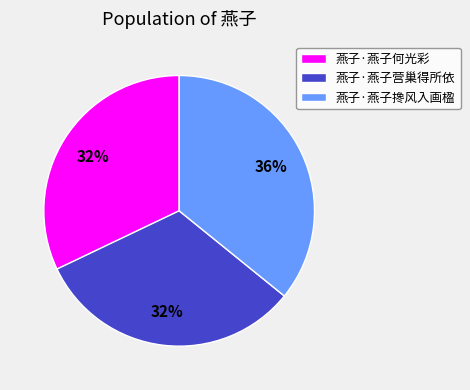

To the nearest percent, what percentage of the pie is 燕子·燕子搀风入画楹?

36%